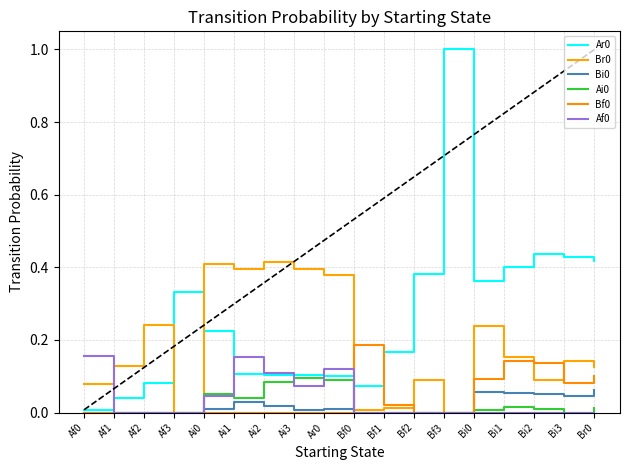

Which series changed the most between Af0 and Ai1?

Br0